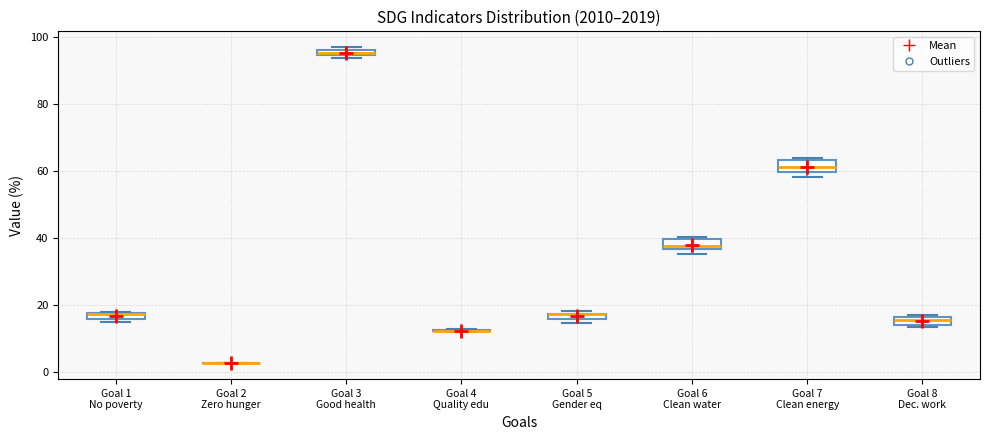

Where is the lower edge of the box for Goal 8 Dec. work on the y-axis? The values are not printed on the chart, so give them approximately, as read against the axis.

14